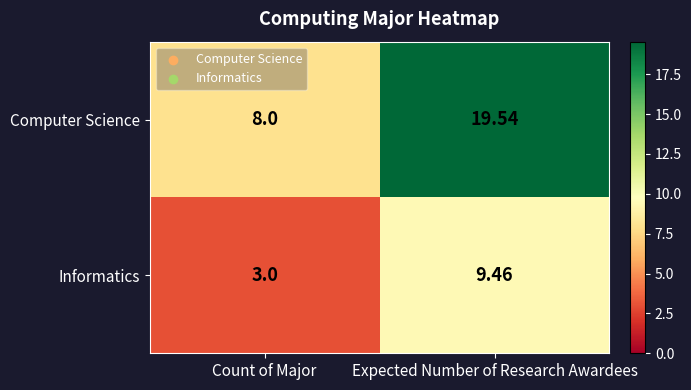

List the labels in order of Informatics value, largest first.

Expected Number of Research Awardees, Count of Major